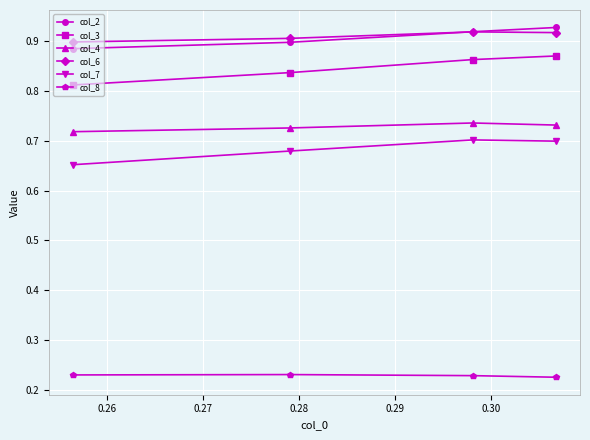

At how many categories does at least one series exceed 0?

4